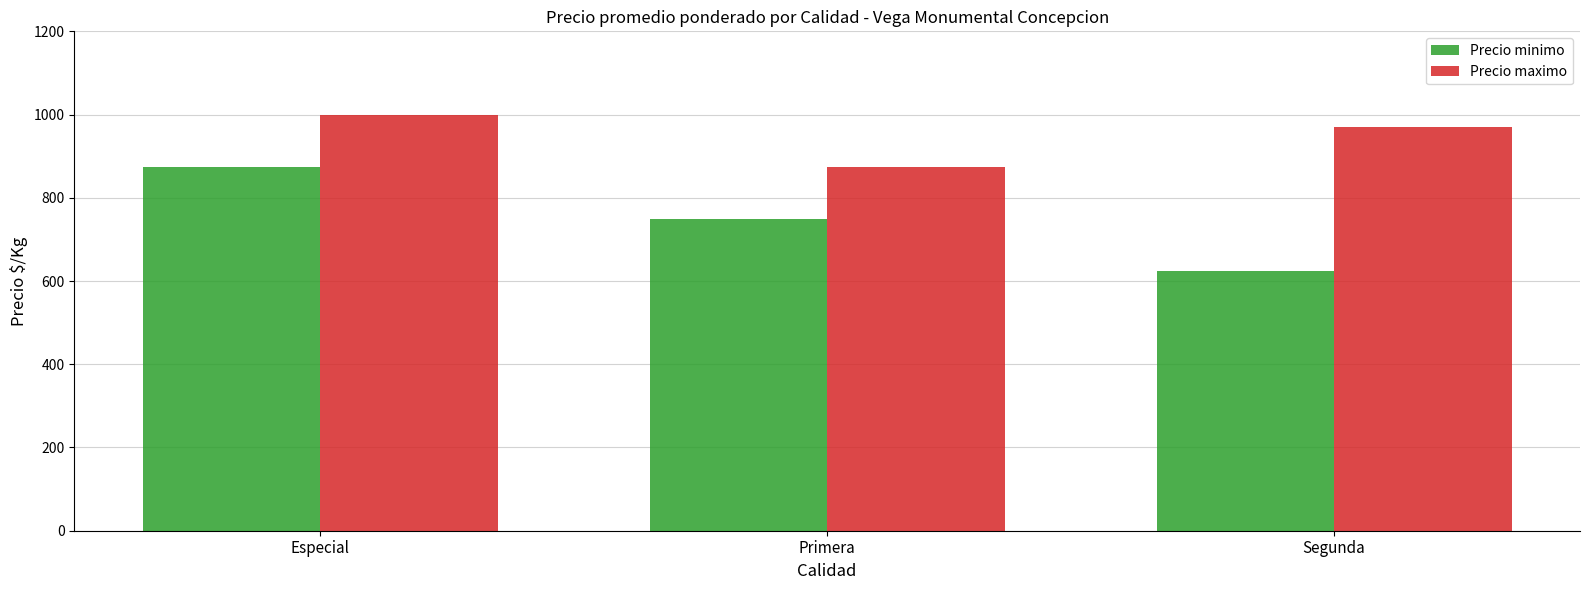

Rank the categories by Precio minimo value from lowest to highest.

Segunda, Primera, Especial